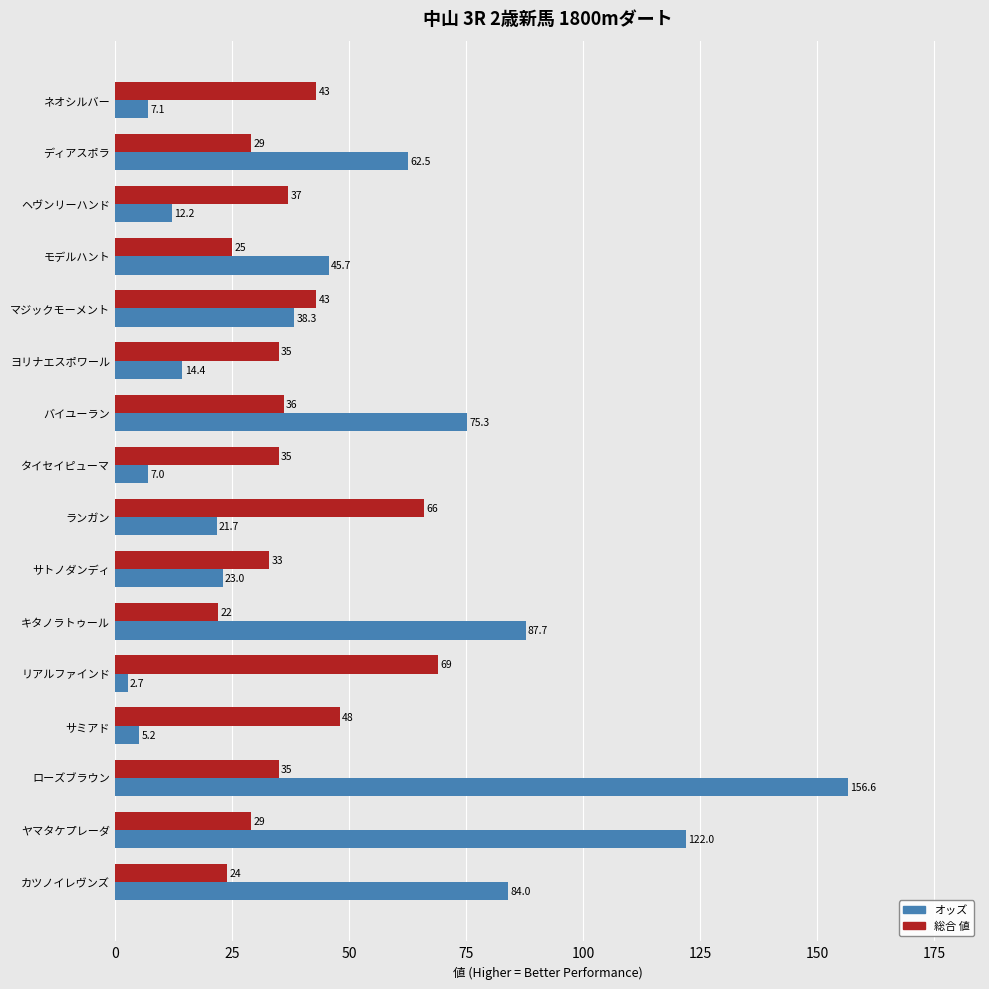

At ローズブラウン, list the series in order from smallest to largest.

総合 値, オッズ